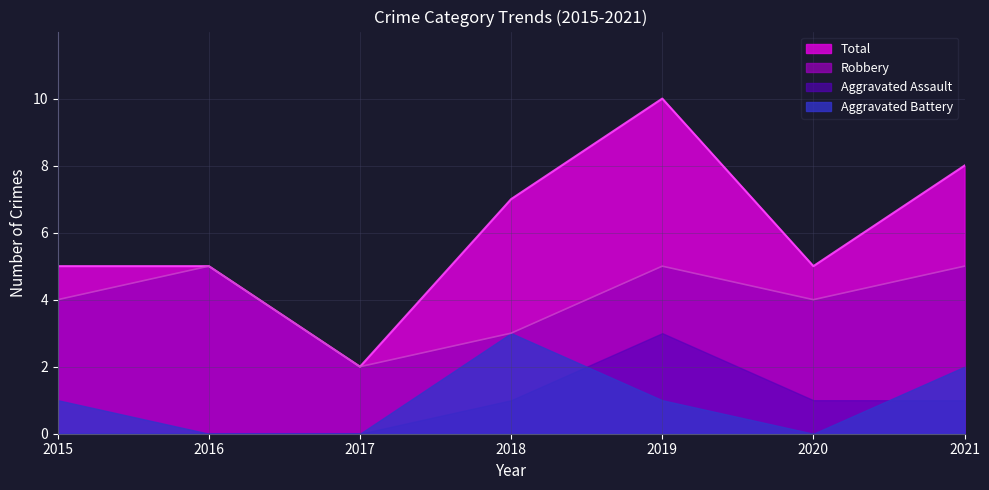

What is the average value of the Robbery series?

4